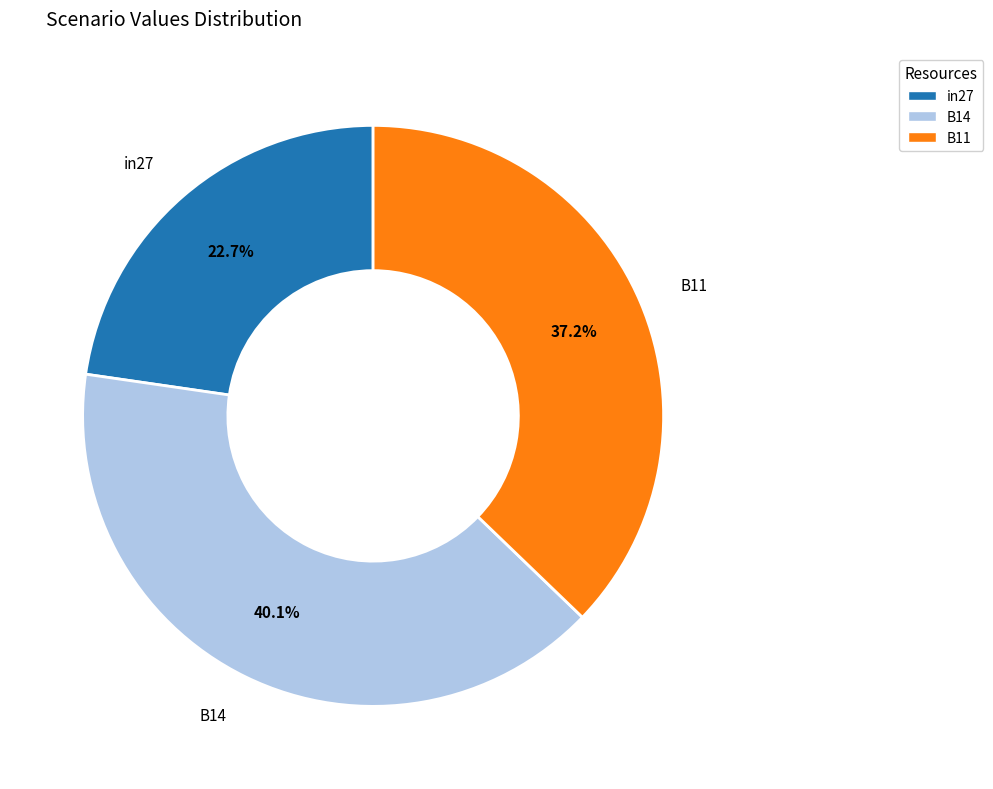

To the nearest percent, what is the difference between the largest and smallest slice percentages?

17%